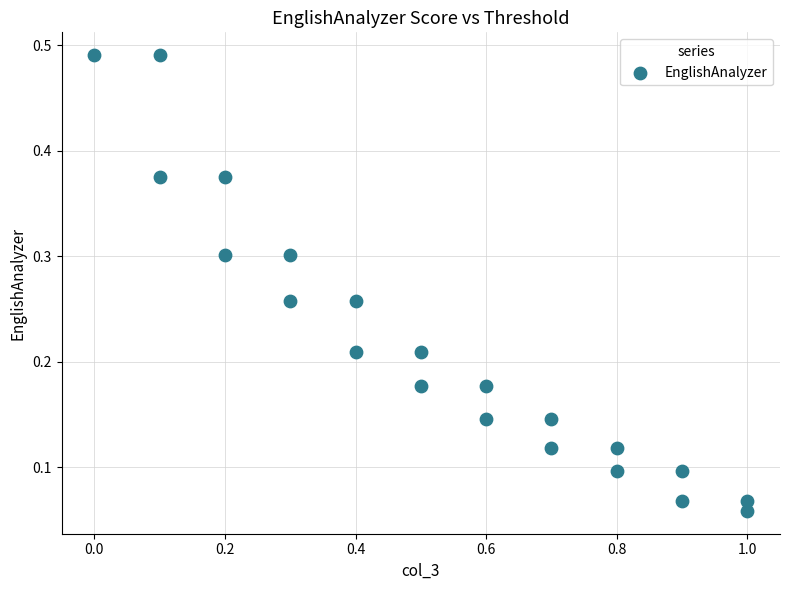

What is the range of X values (max minus min)?

1.0